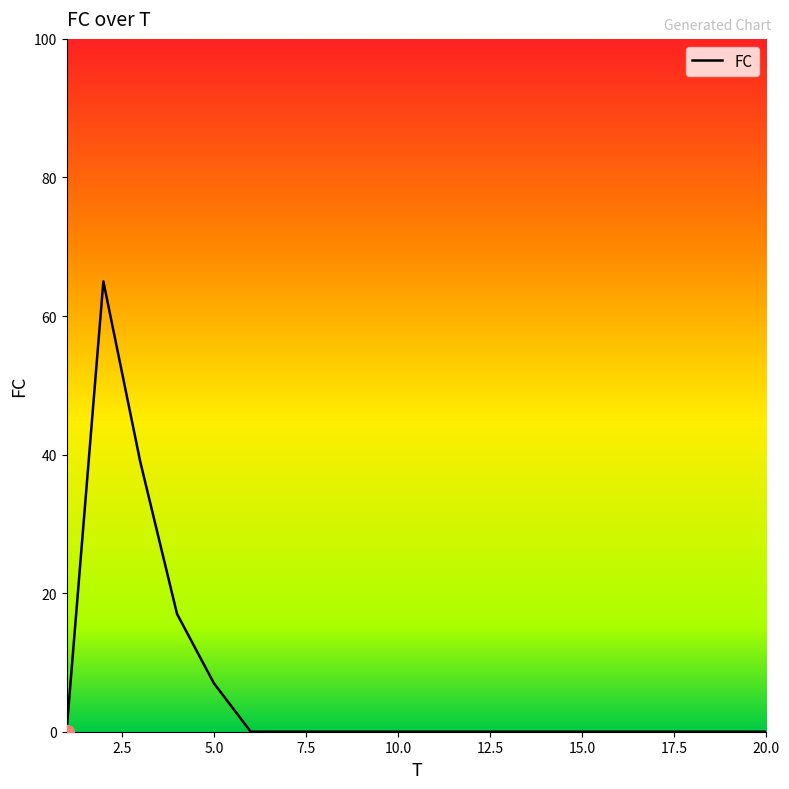

What is the maximum value shown in the chart?

65